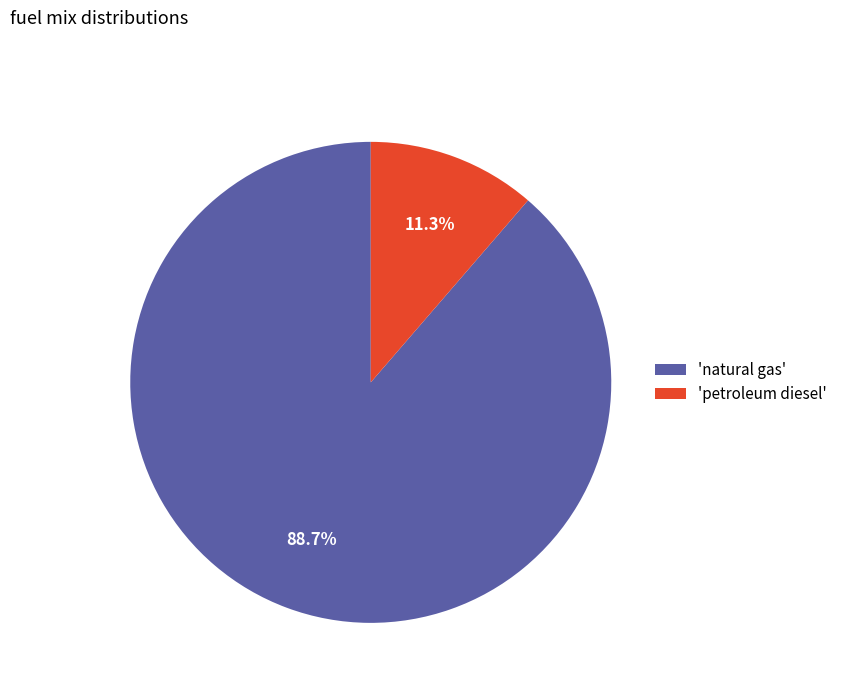

Does any single category account for the majority?

Yes